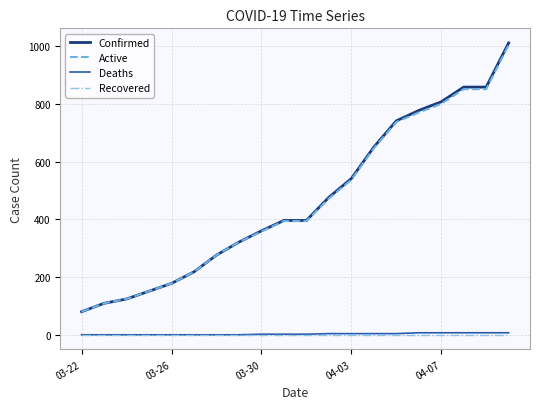

What is the highest value of the Active series?

1004